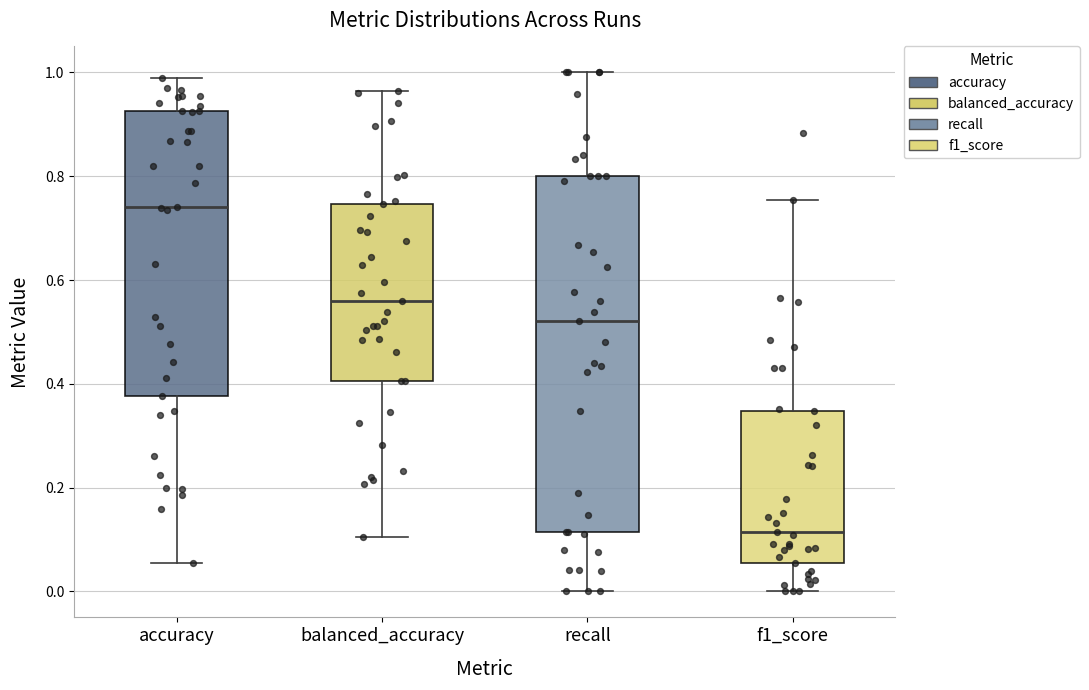

Reading left to right, read every box against the y-axis: the position of its median line, the range the box covers, and the ends of its whiskers. The values are not printed on the chart, so give them approximately, as read against the axis.

accuracy: median 0.74, box 0.38 to 0.92, whiskers 0.06 to 1.00
balanced_accuracy: median 0.56, box 0.40 to 0.74, whiskers 0.10 to 0.96
recall: median 0.52, box 0.12 to 0.80, whiskers 0.00 to 1.00
f1_score: median 0.12, box 0.06 to 0.34, whiskers 0.00 to 0.76